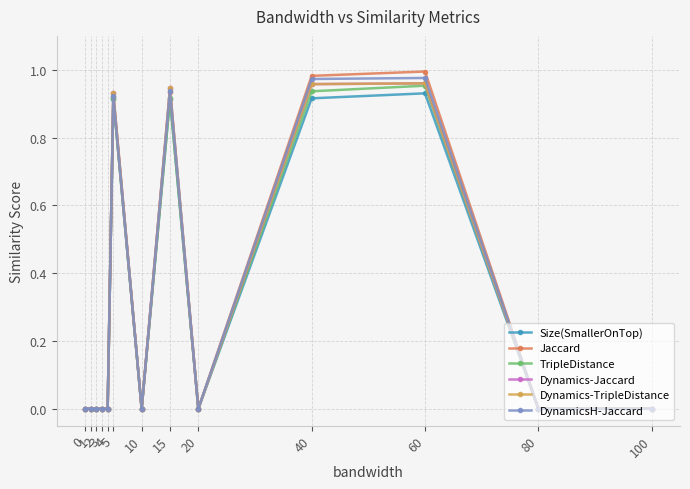

True or false: Jaccard has more than 2 interior local peaks.

True